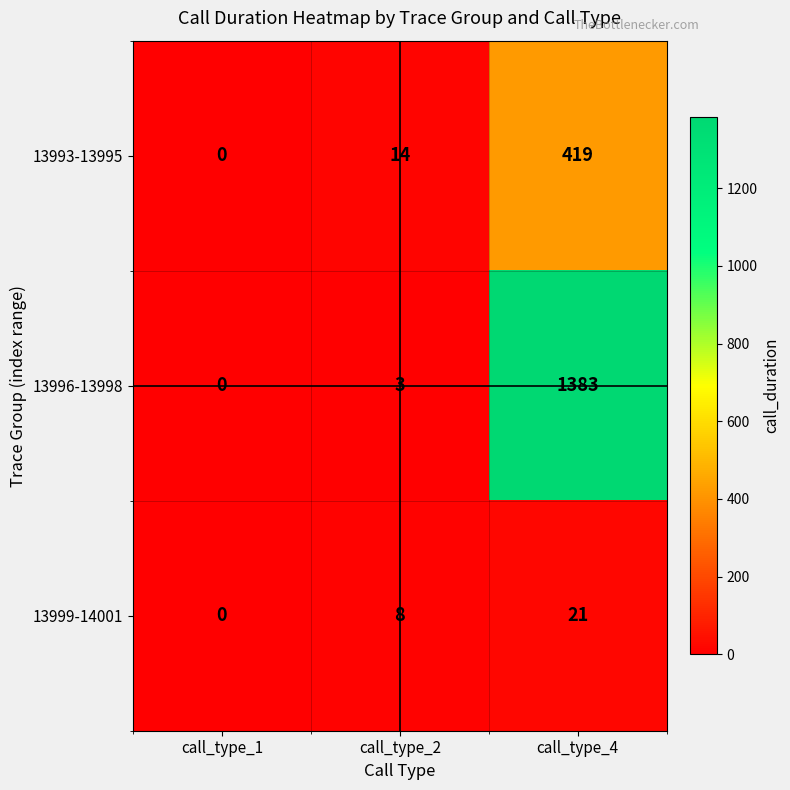

Which series has the largest range (max minus min)?

13996-13998